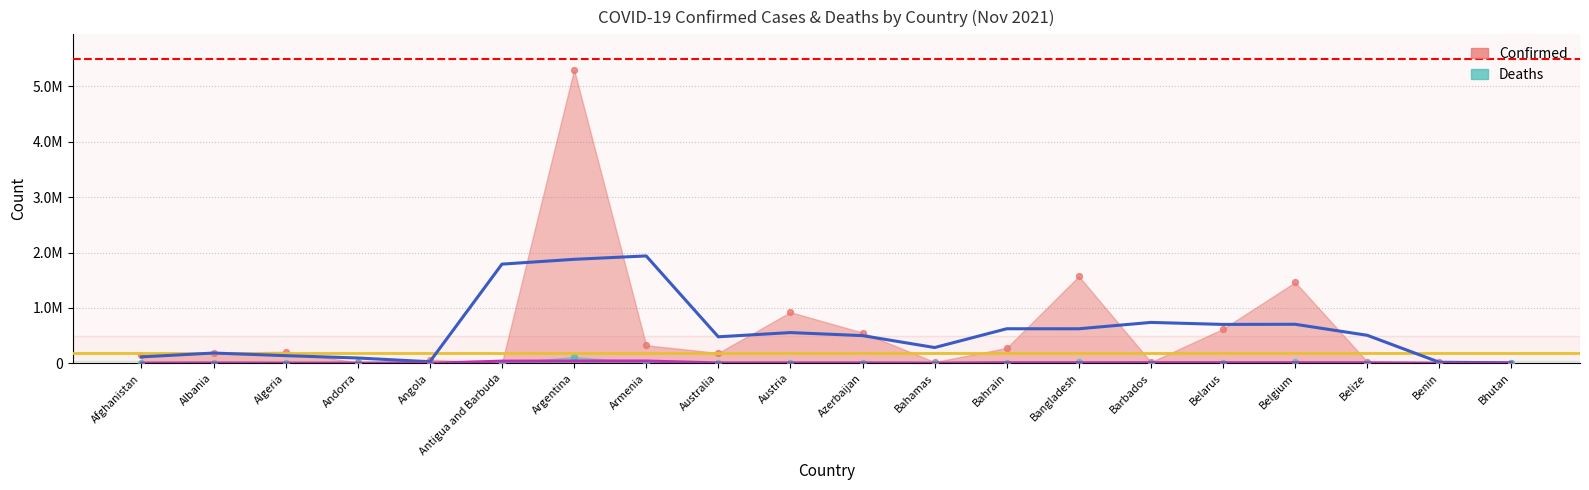

What are all the series names shown in the legend?

Confirmed, Deaths